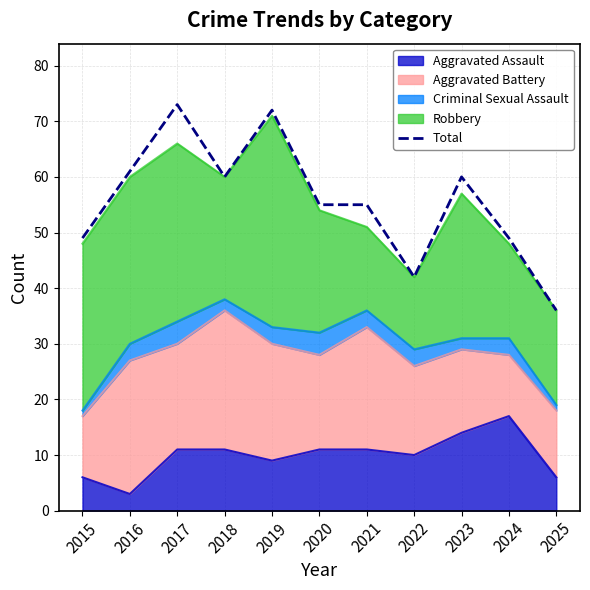

What value does the data have at 2016, to the nearest 10?

60